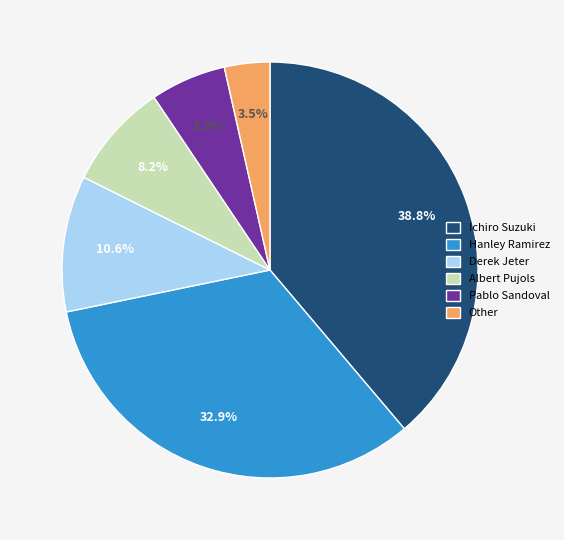

To the nearest percent, what portion does Ichiro Suzuki represent?

39%